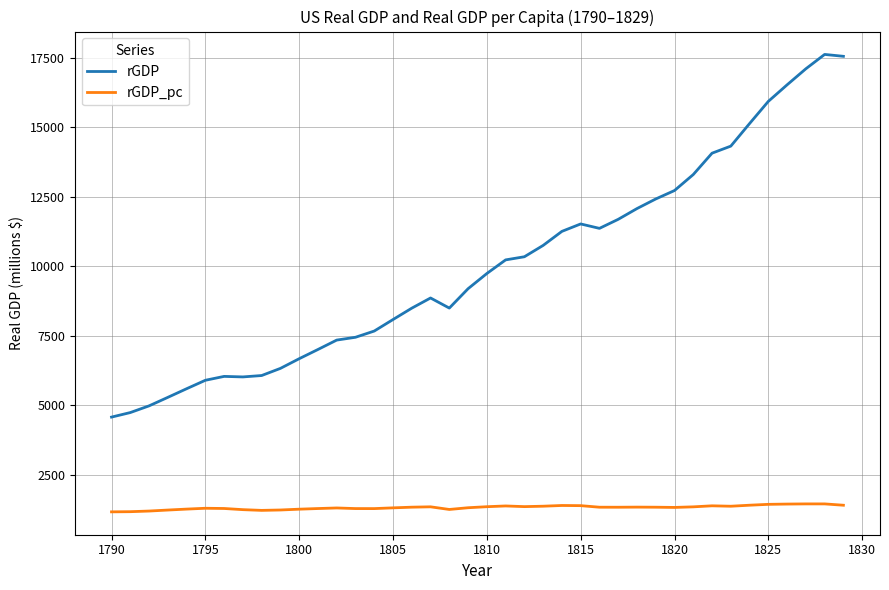

Which series has the widest spread of values?

rGDP